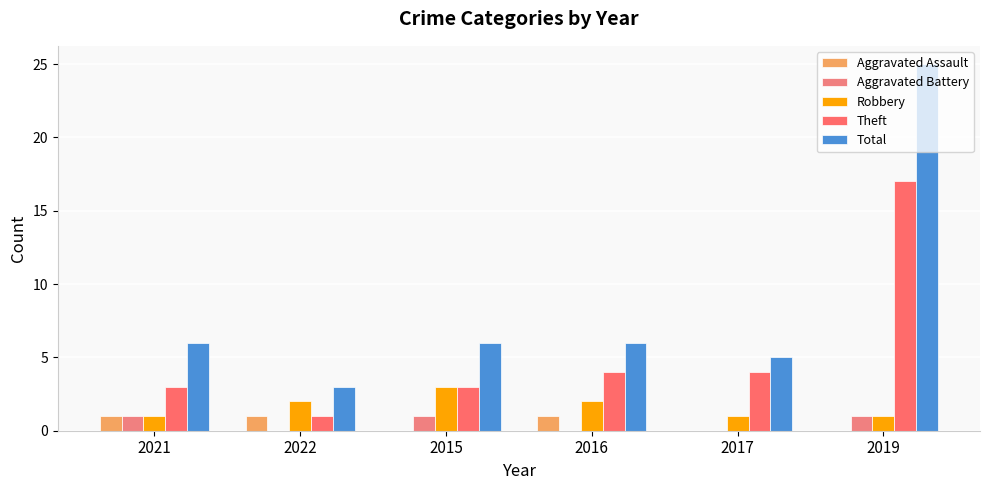

What is the sum of all Robbery values?

10